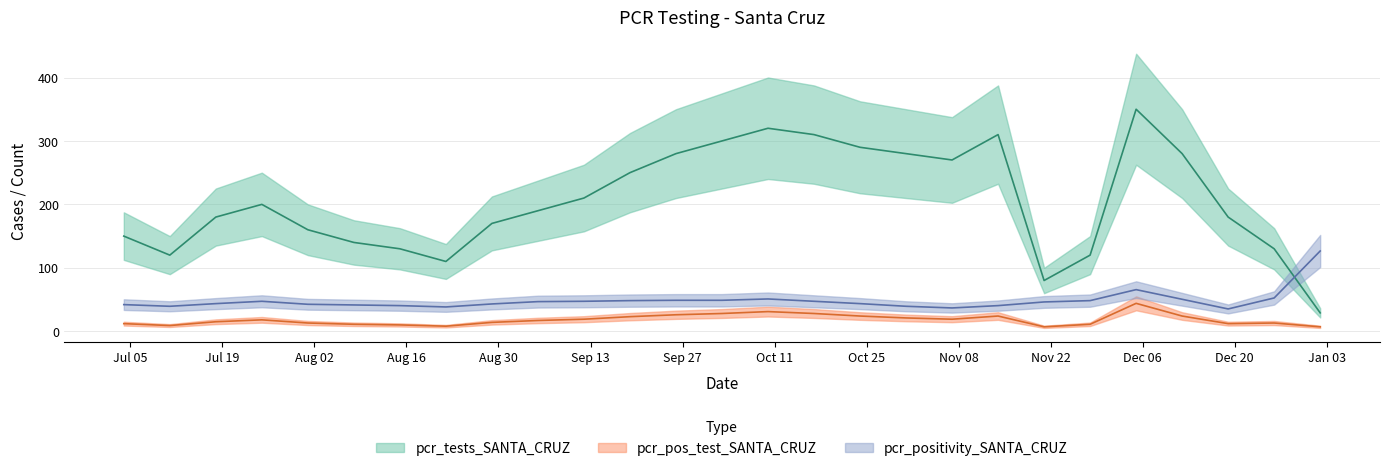

What position from the left is 2021-12-26?

26